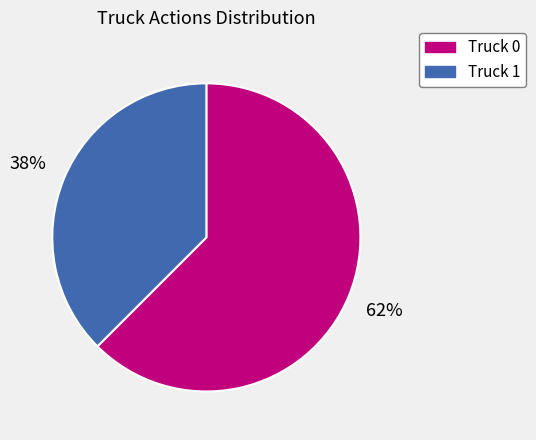

What is the smallest slice in the pie chart?

Truck 1